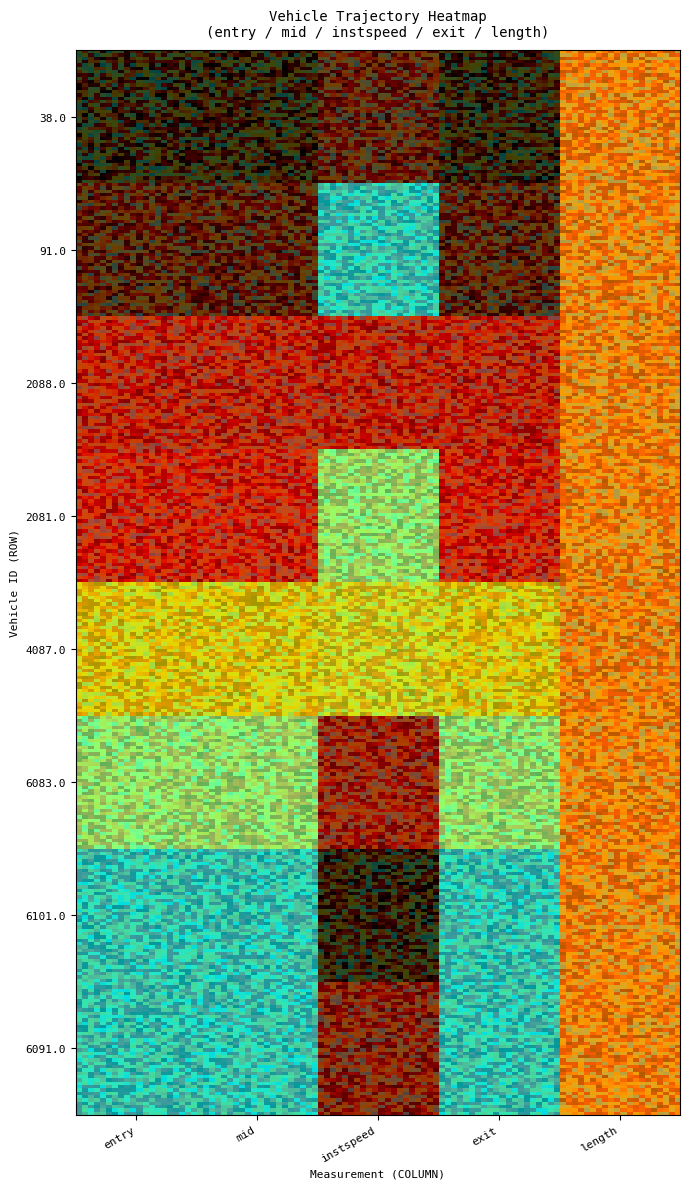

Is the value of 4087.0 at entry greater than the value of 2088.0 at entry?

Yes